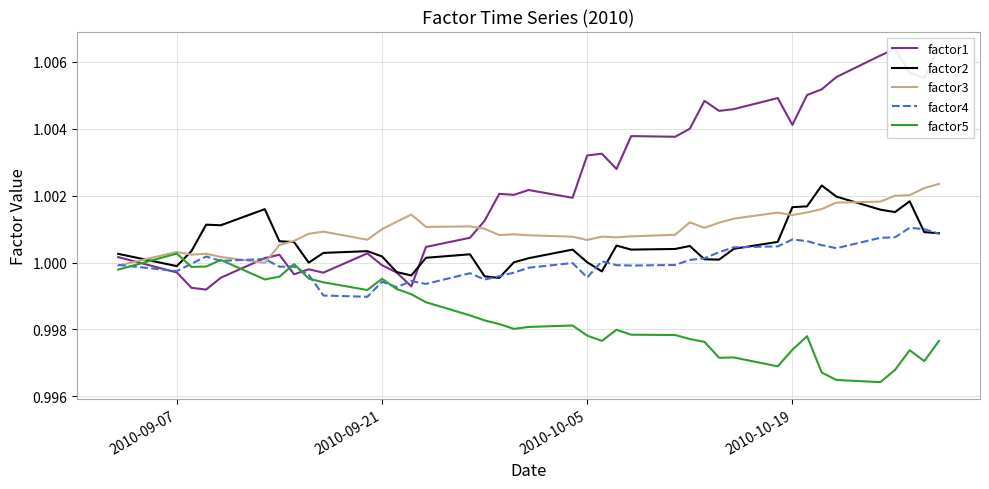

What are all the series names shown in the legend?

factor1, factor2, factor3, factor4, factor5